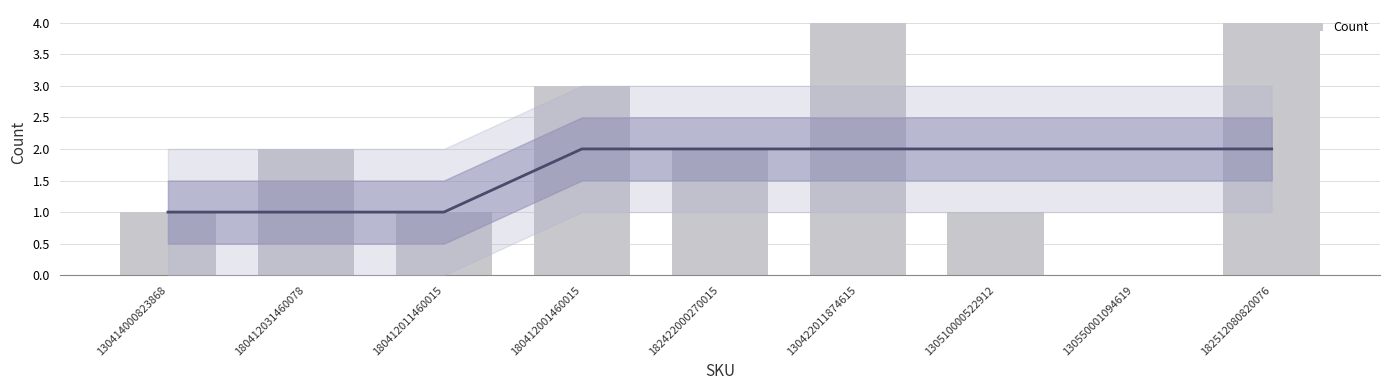

The value at 130550001094619 is 0. True or false?

True